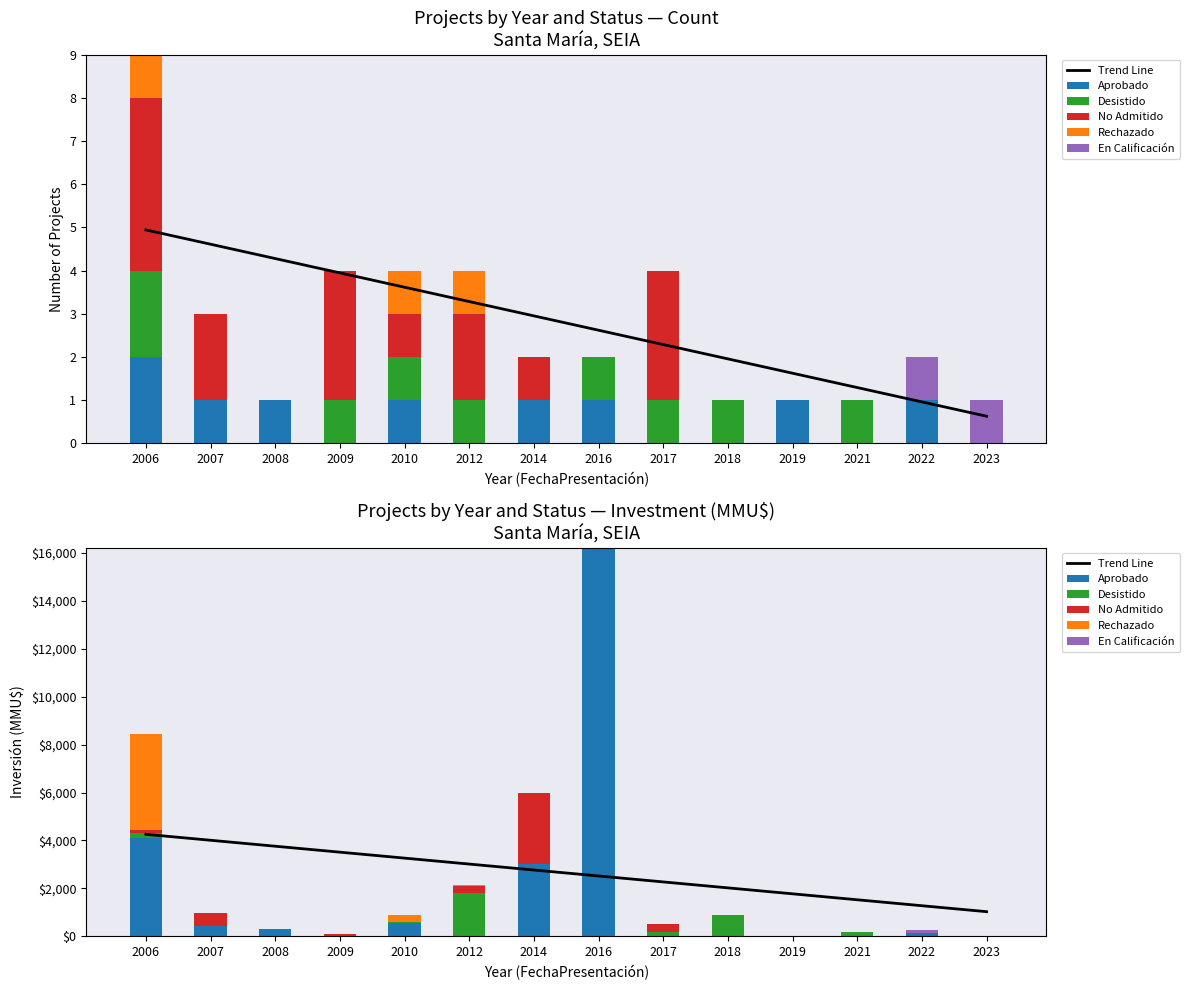

Between 2022 and 2019, which is larger?

2019